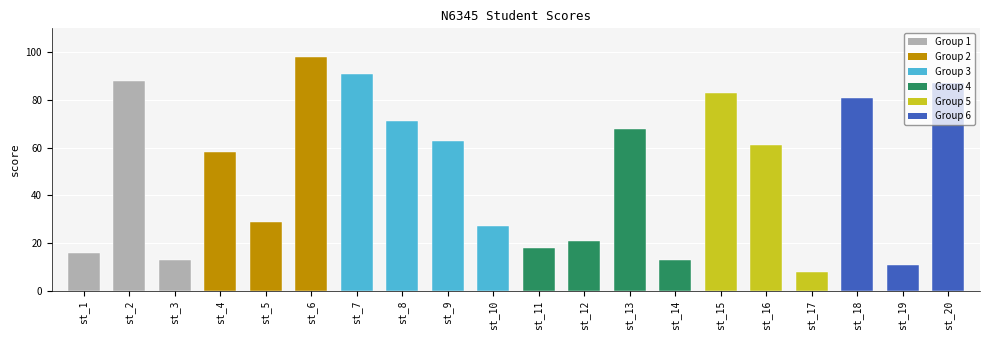

Read the value at st_19, to the nearest 10.

10